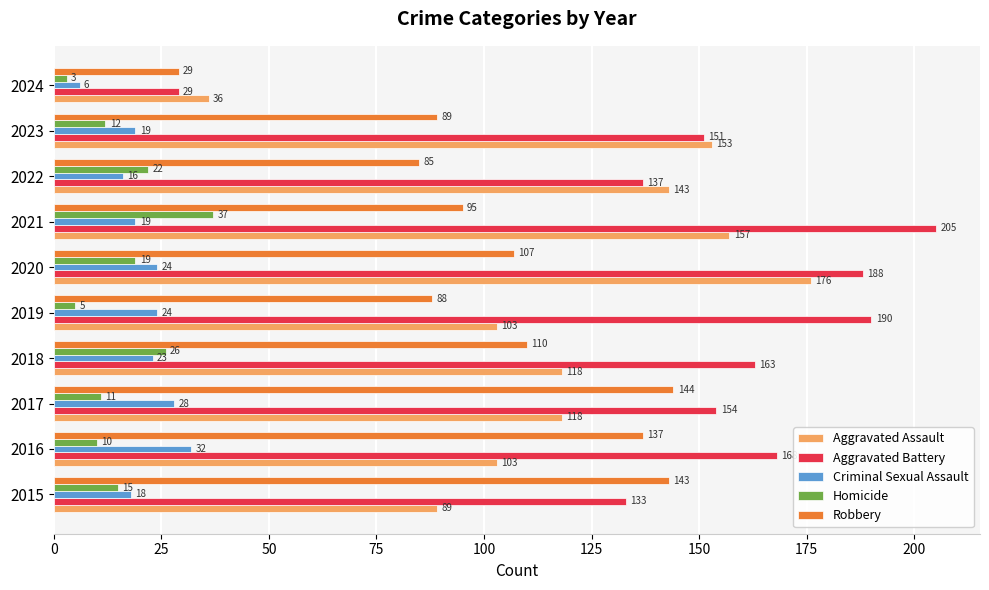

At which category does the chart reach its peak across all series?

2021